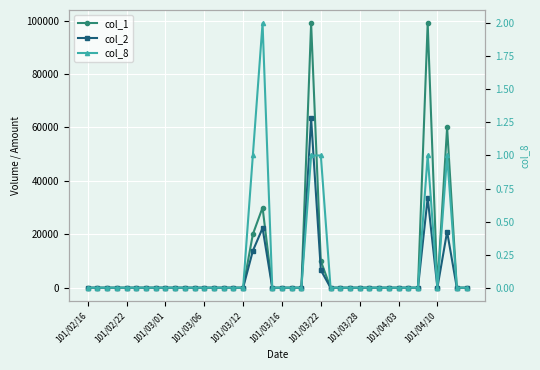

Rank the series by their maximum value, from lowest to highest.

col_8, col_2, col_1